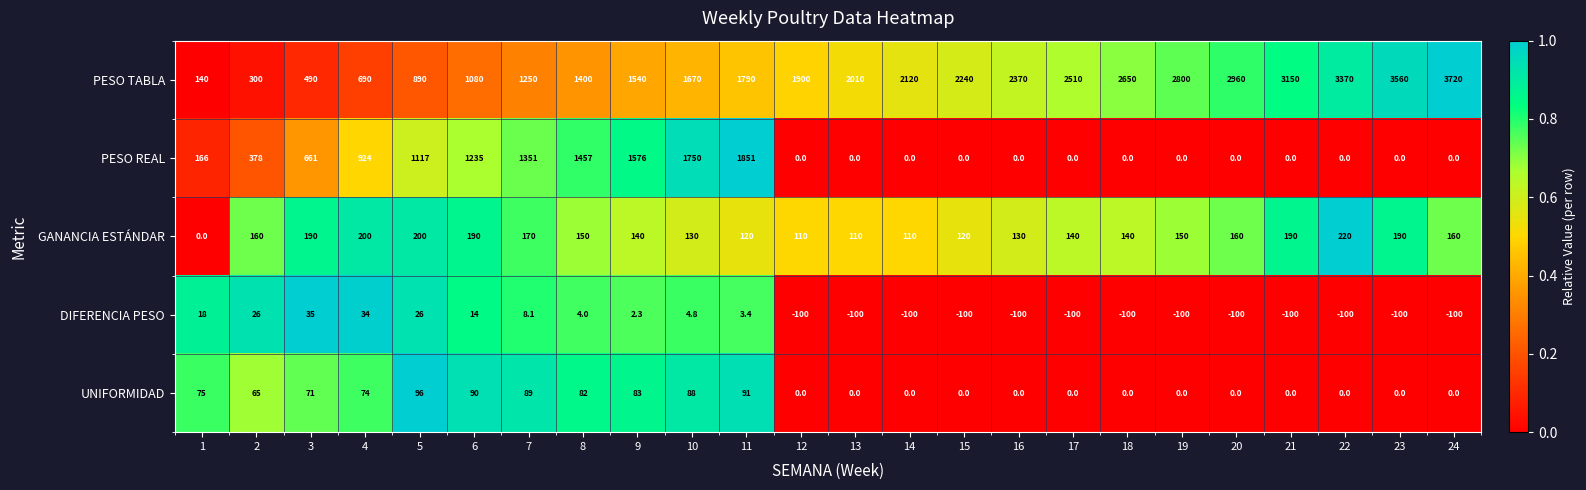

Which series has the largest range (max minus min)?

PESO TABLA